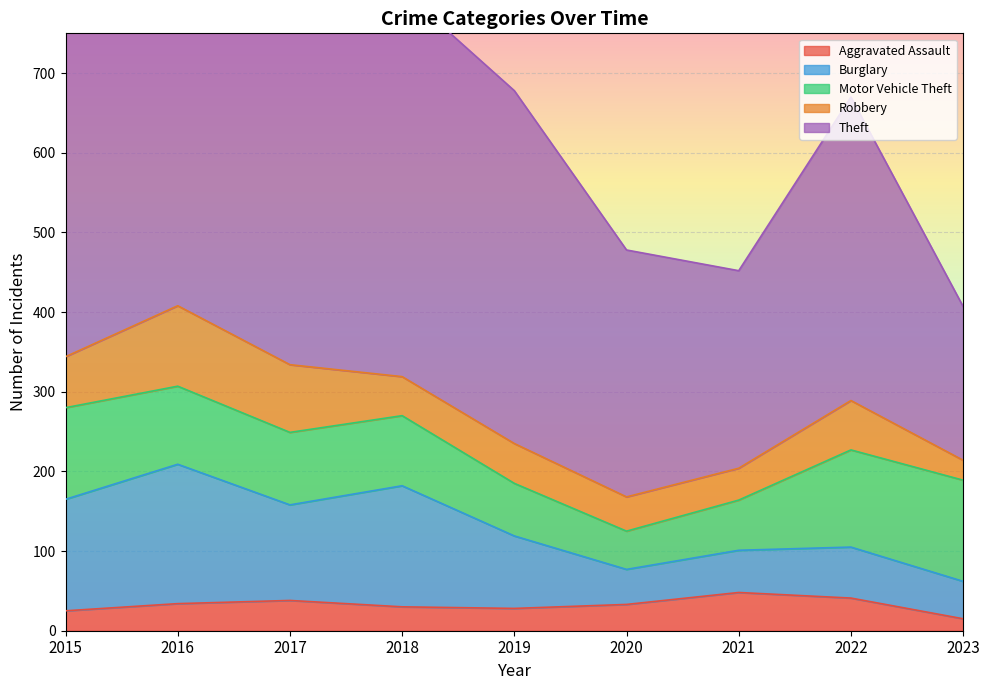

Rank the series at 2016 from lowest to highest value.

Aggravated Assault, Motor Vehicle Theft, Robbery, Burglary, Theft